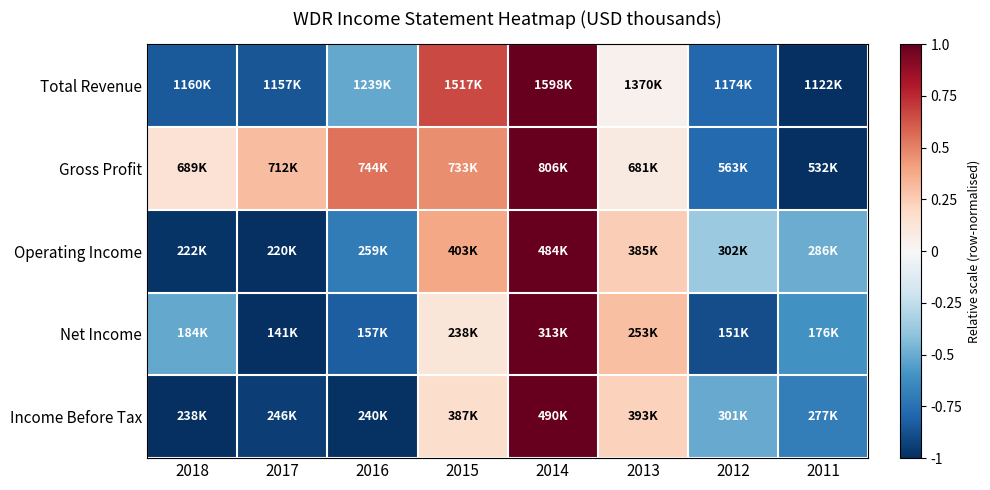

Count the number of categories in the chart.

8